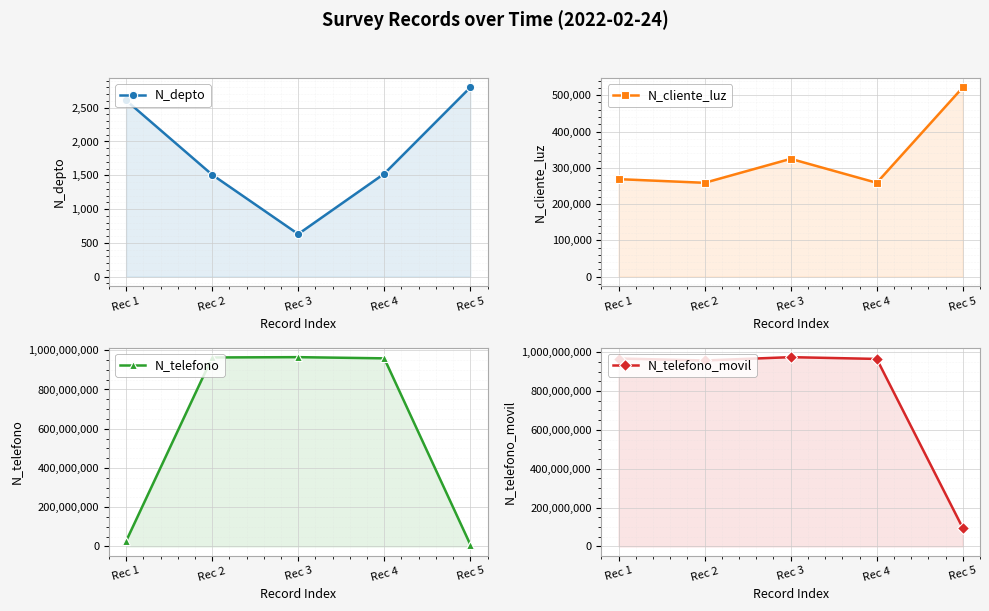

True or false: N_cliente_luz and N_telefono cross at least once.

False